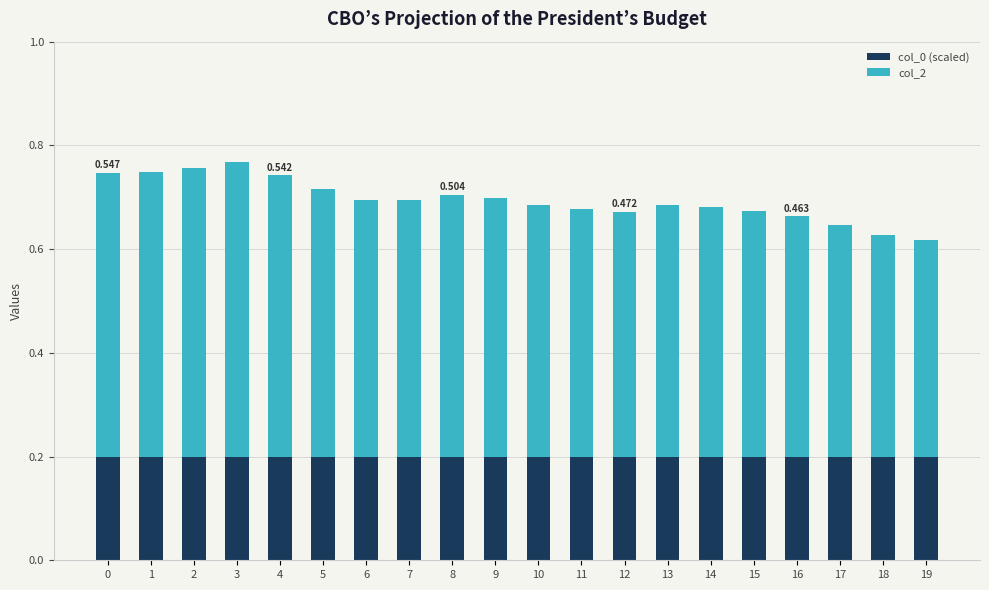

At which label is col_2 closest to 0?

19